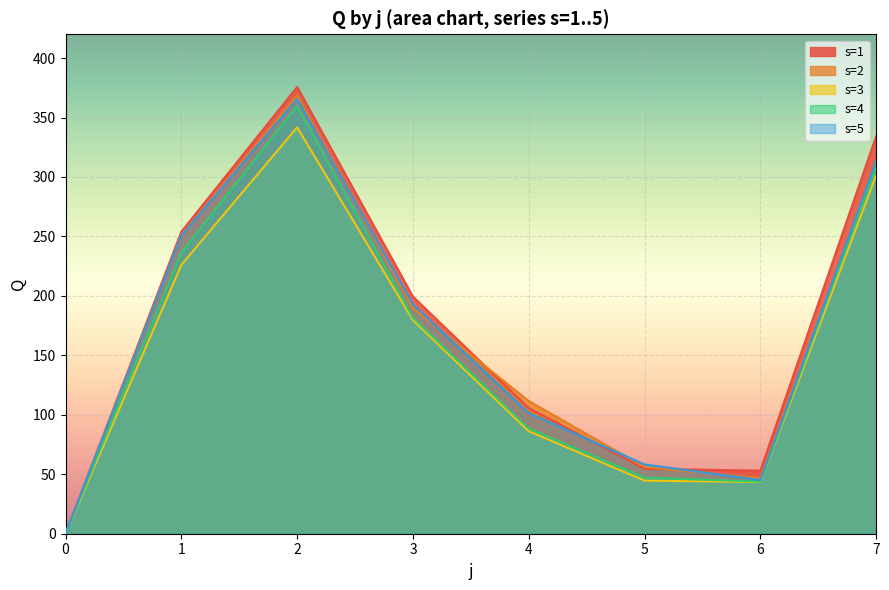

How many interior local valleys does the s=1 series have?

1